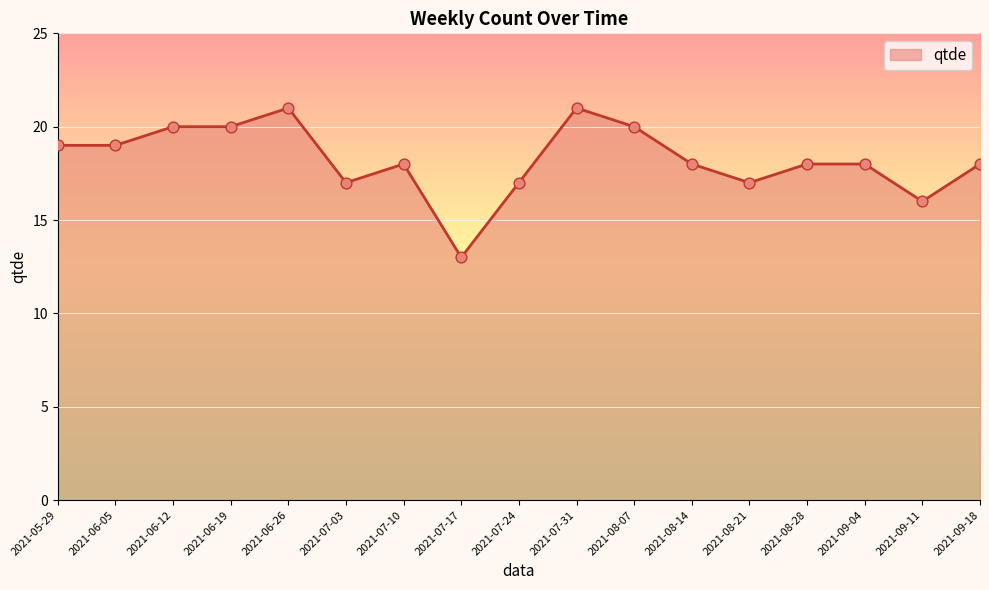

What is the ratio of the value at 2021-05-29 to the value at 2021-07-17?

1.5